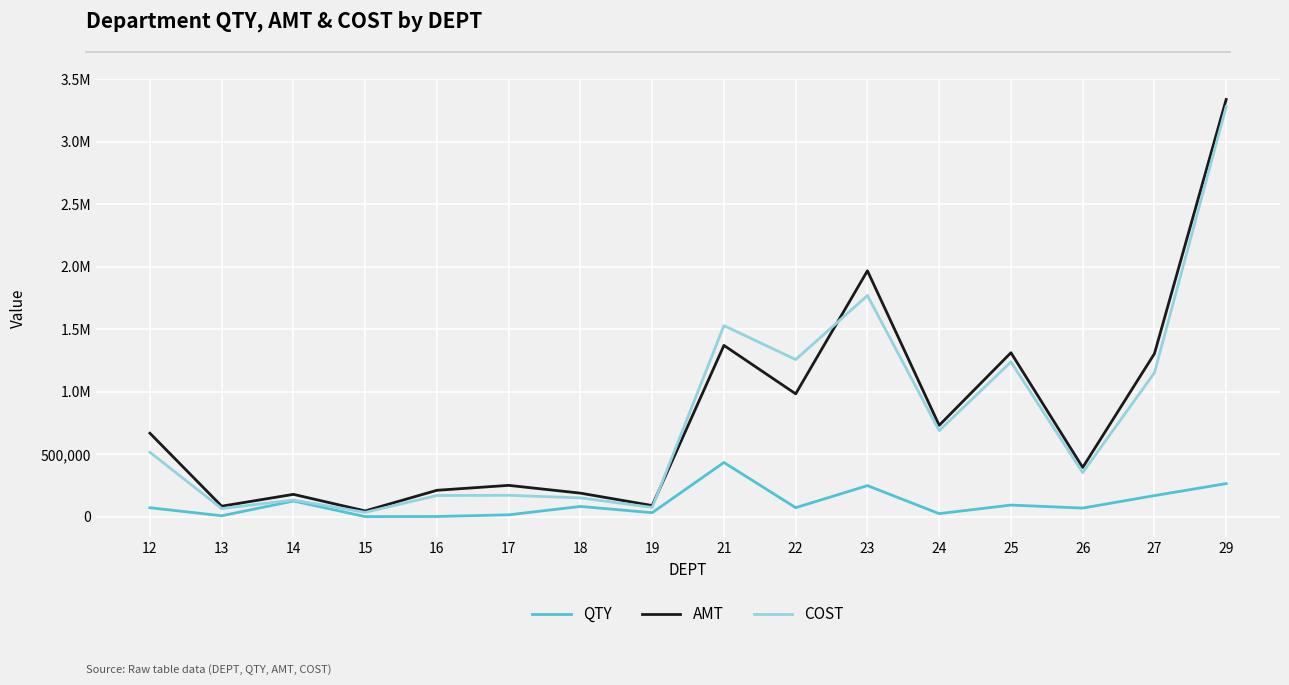

Does the chart have visible grid lines?

Yes